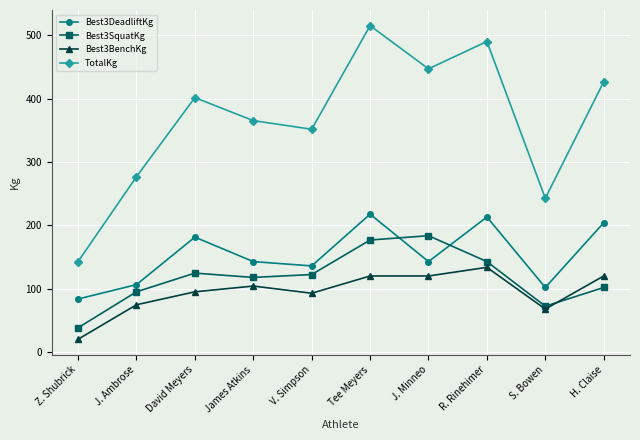

What is the value of the TotalKg point at the 7th from the left?

446.8